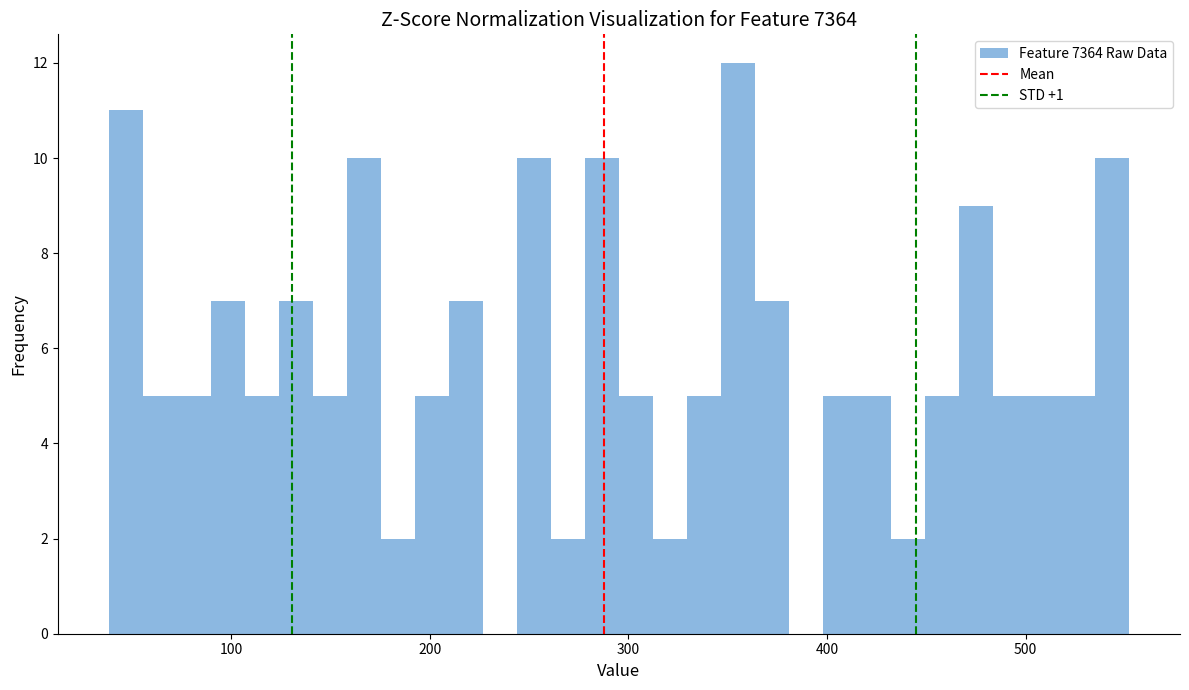

Read against the x-axis, roughly where is the centre of the tallest bar?

360